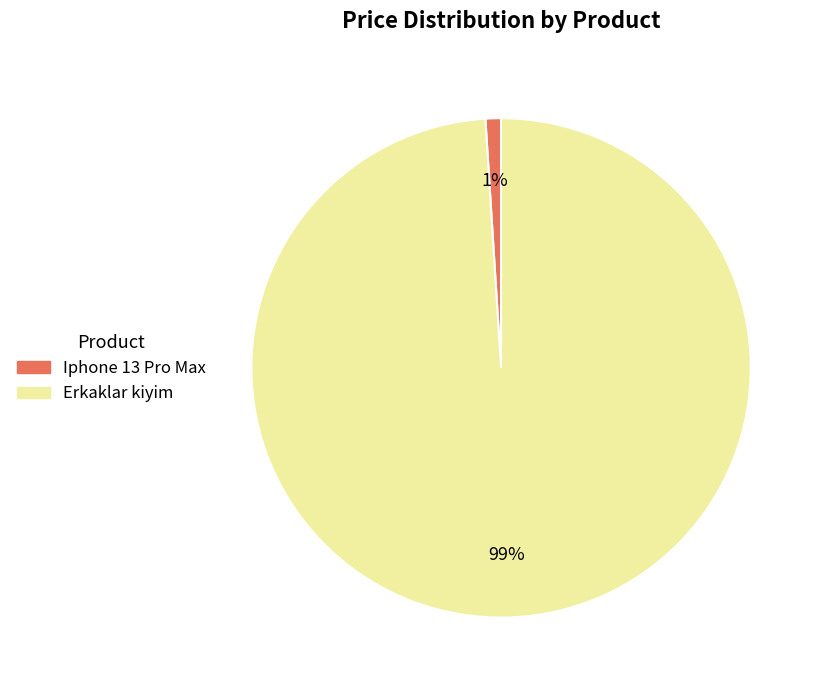

What percentage is the Iphone 13 Pro Max slice, to the nearest percent?

1%